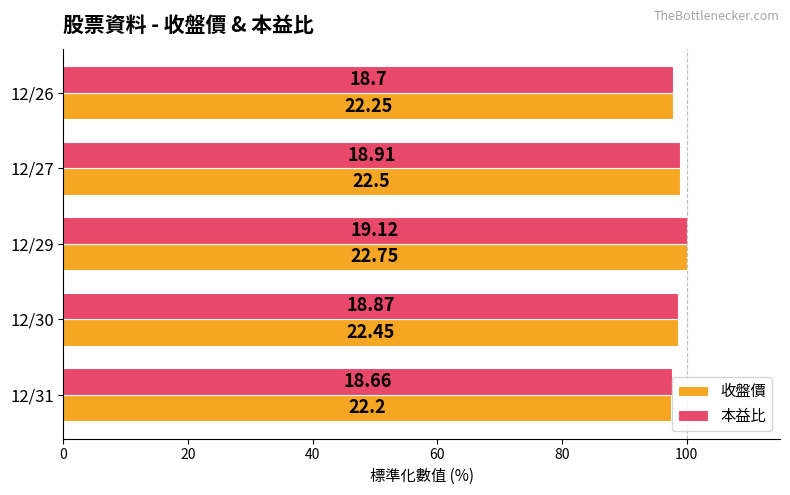

What are all the series names shown in the legend?

收盤價, 本益比